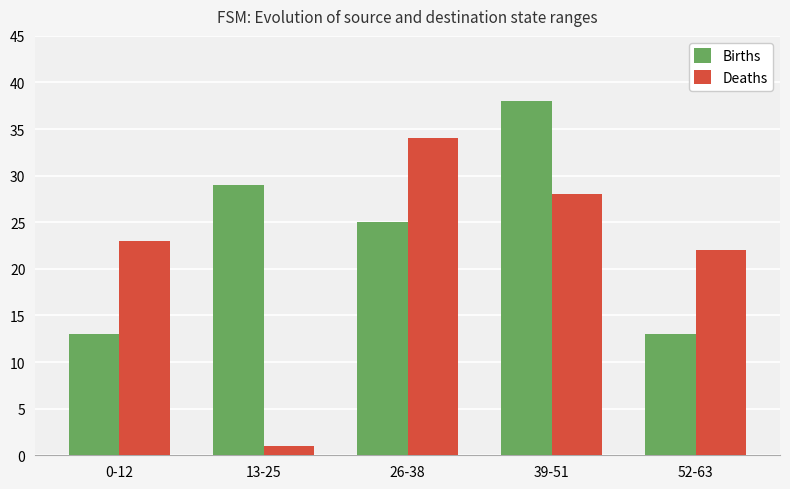

True or false: Births has a value of 48 at 13-25.

False